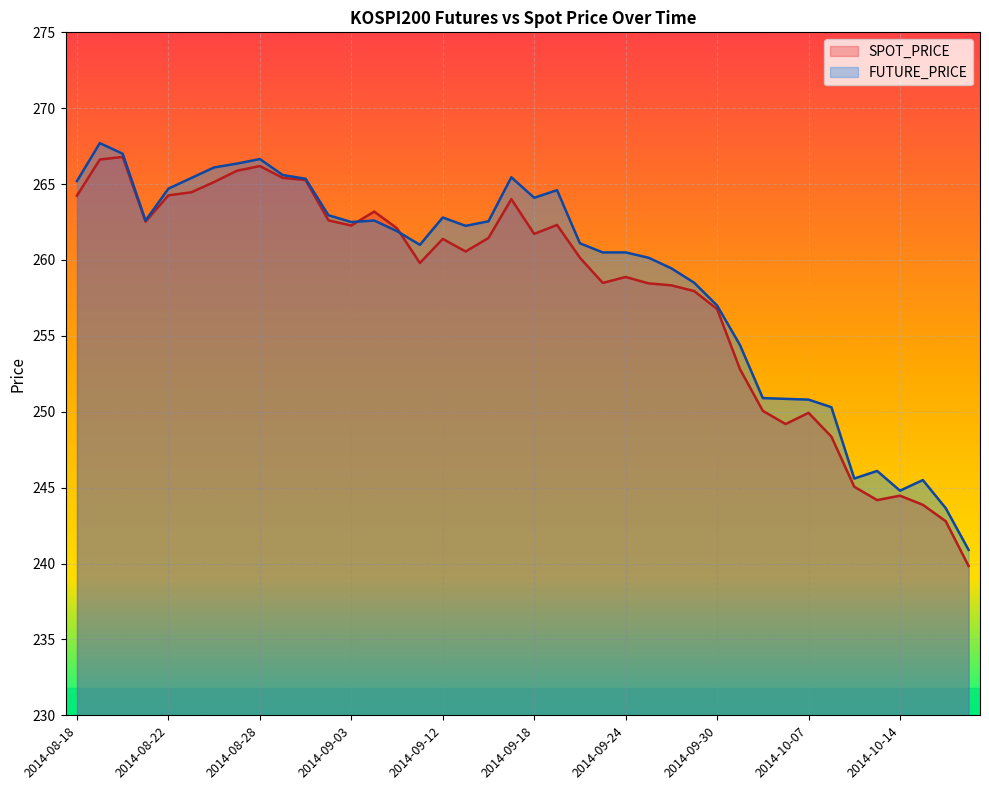

What is the difference between the second highest and second lowest values in the SPOT_PRICE series?

23.8